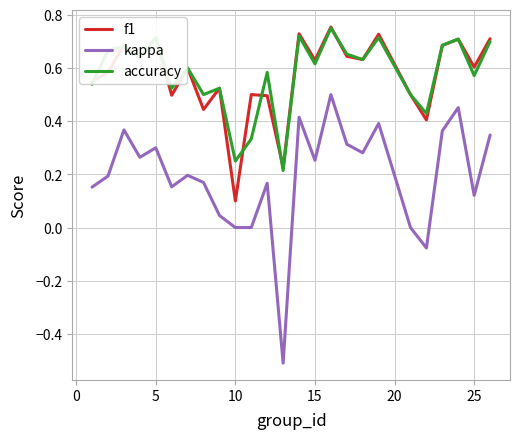

What is the smallest value displayed?

-0.5